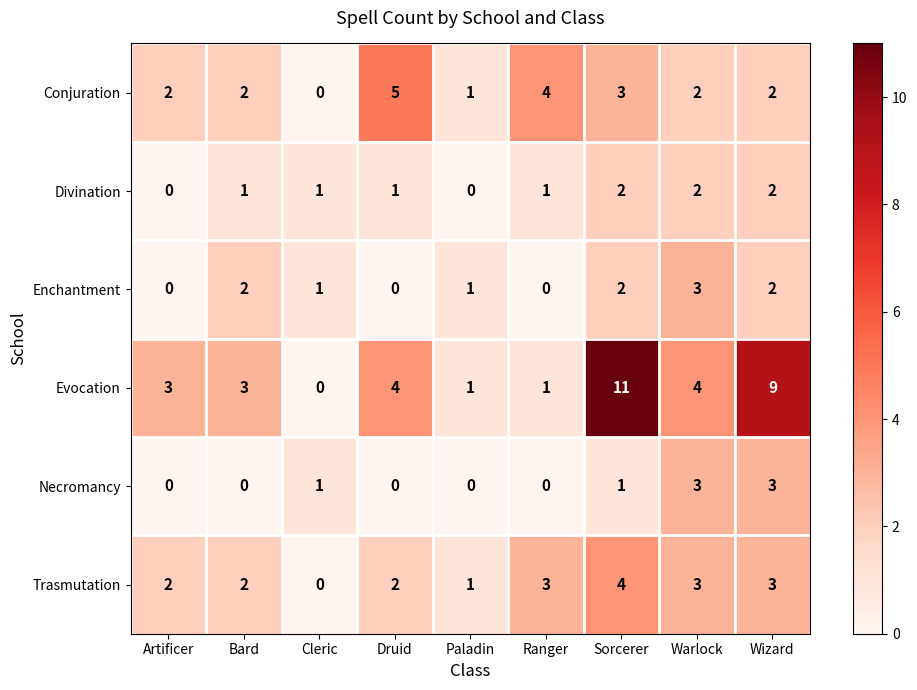

Is it true that Conjuration equals 0 at Paladin?

False